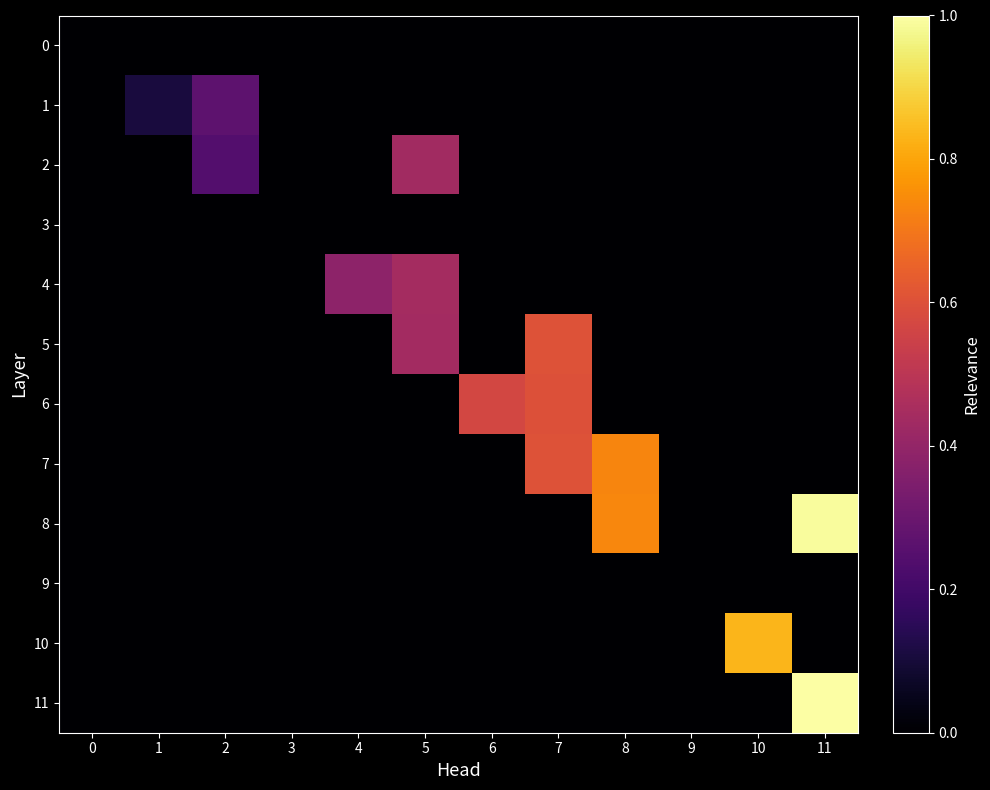

Rank the series by their maximum value, from highest to lowest.

11, 8, 10, 7, 5, 6, 4, 2, 1, 0, 3, 9